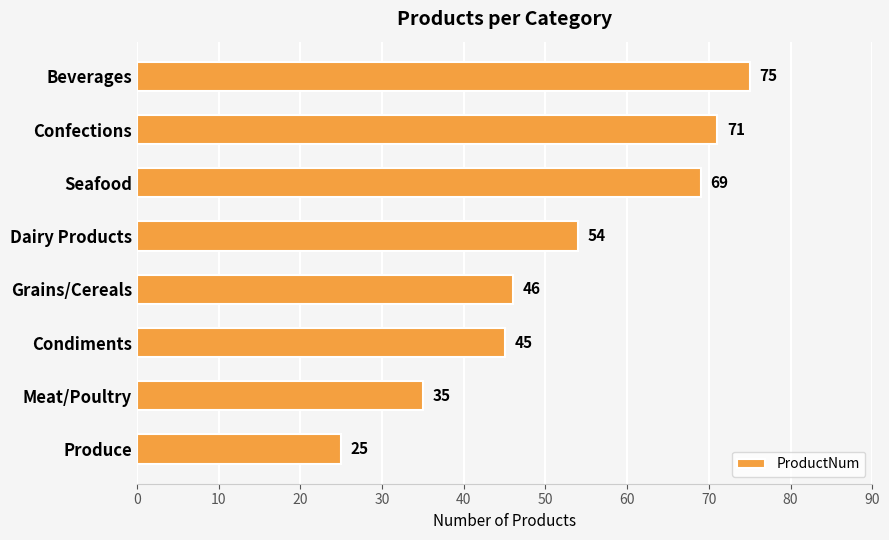

How many categories are shown in the chart?

8